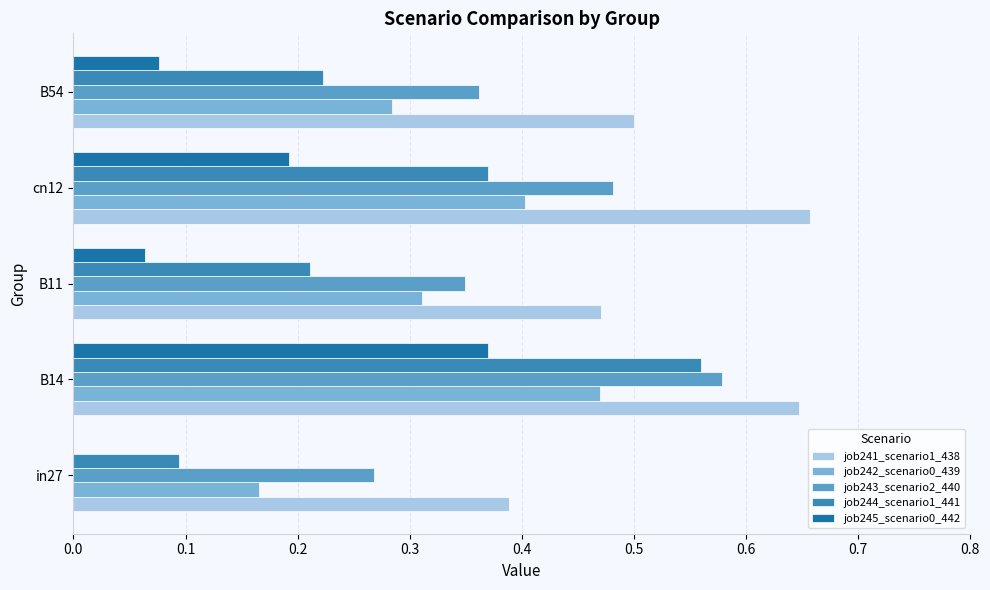

How many job244_scenario1_441 values are between 0 and 1?

5